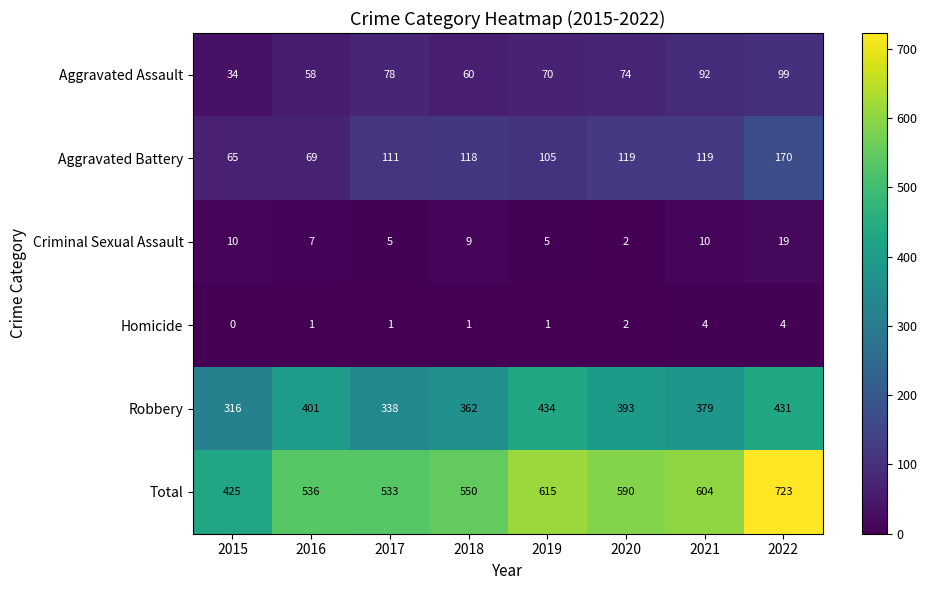

Is it true that Homicide equals 4 at 2021?

True